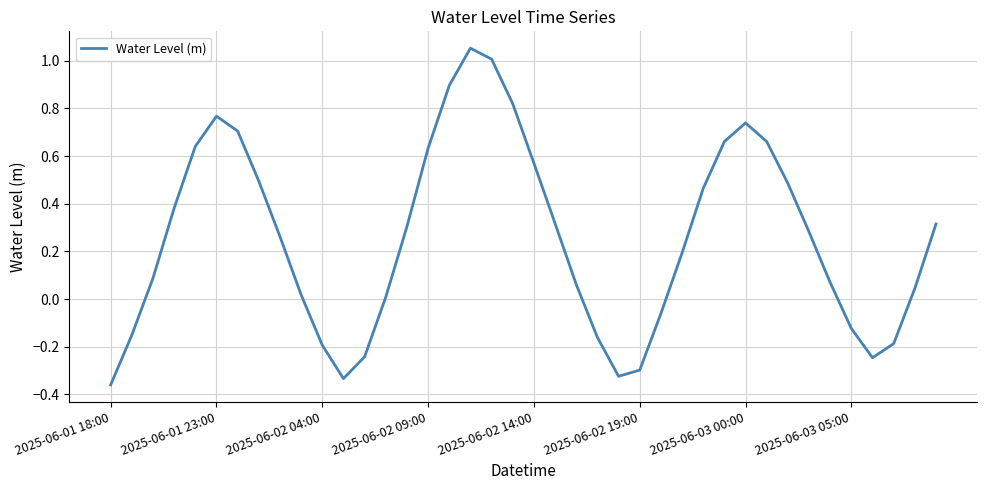

How many series are shown in this chart?

1